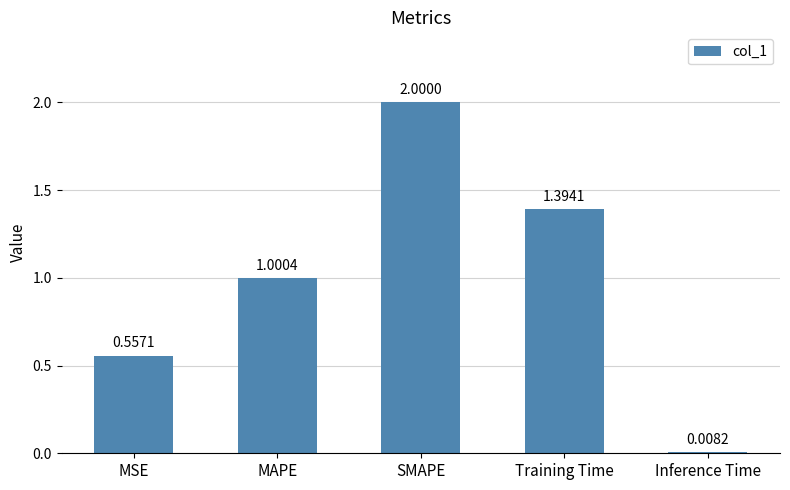

Where is the data nearest to the value 1?

MAPE